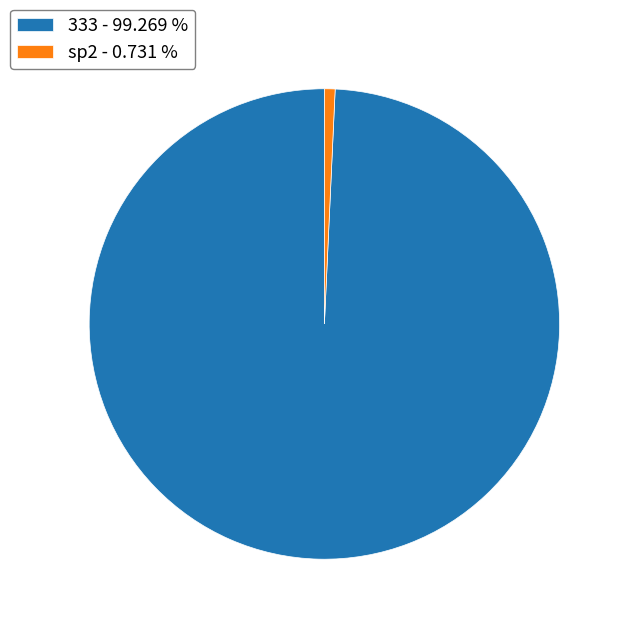

Is 333 the majority of the pie?

Yes